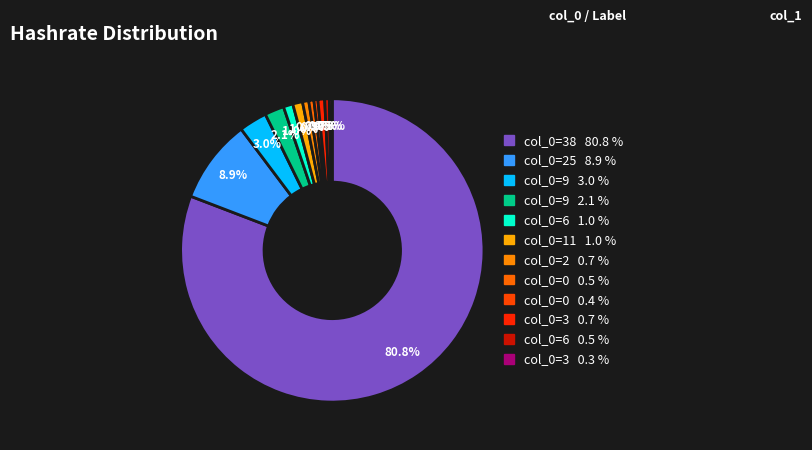

Which slice is the smallest?

3